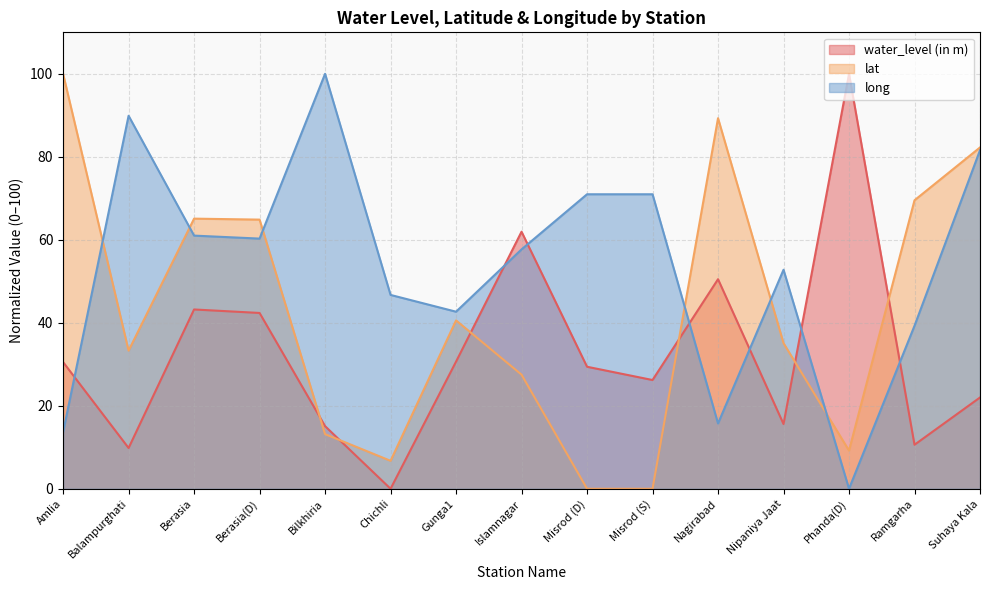

The long series shows 81.6 at Suhaya Kala. True or false?

True